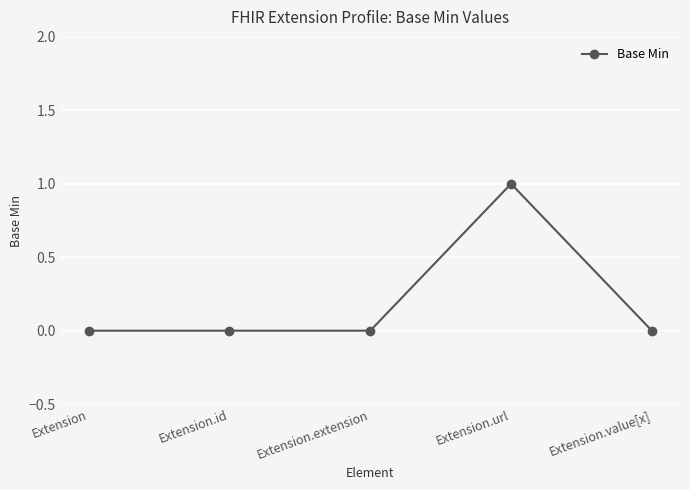

How many lines are shown in the chart?

1